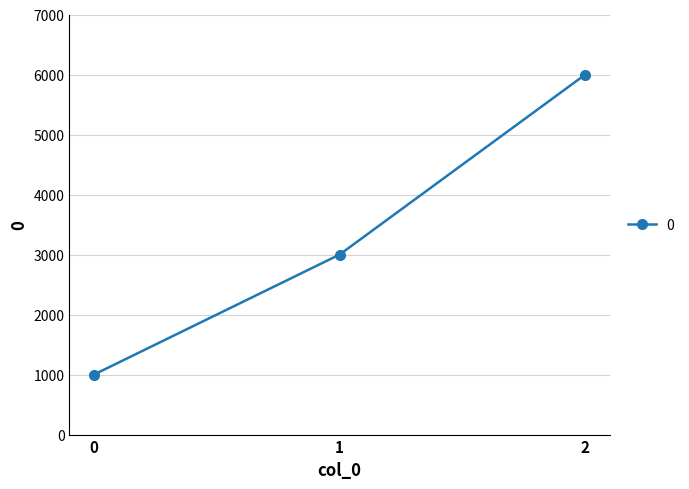

How many distinct data groups are displayed?

1